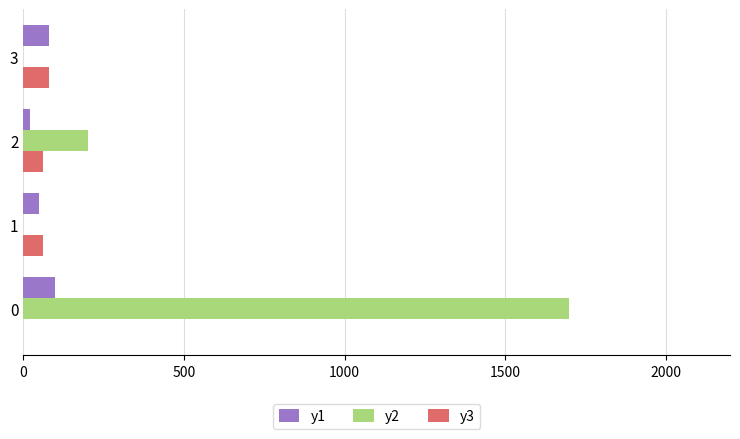

The value of y3 at 1 is 60. True or false?

True